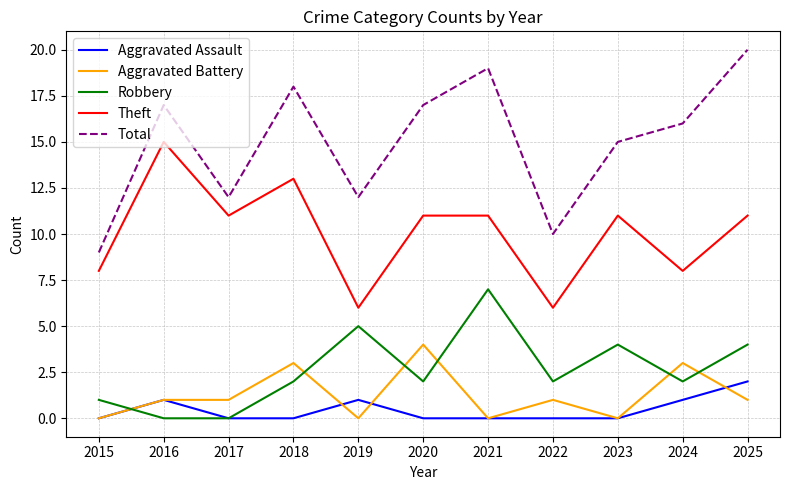

At which label does Total reach its peak?

2025